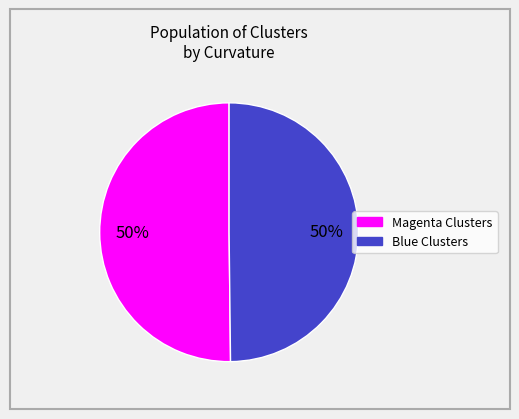

To the nearest percent, what is the difference between the largest and smallest slice percentages?

0%